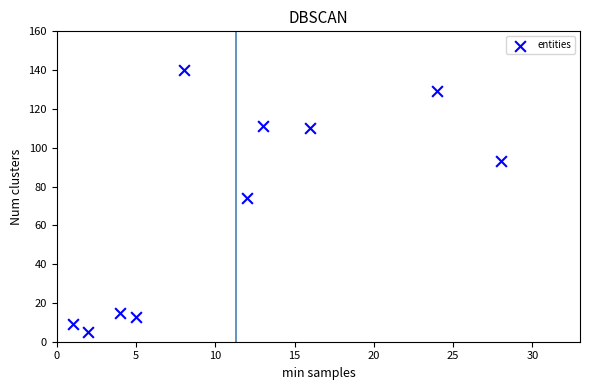

What is the range of X values (max minus min)?

27